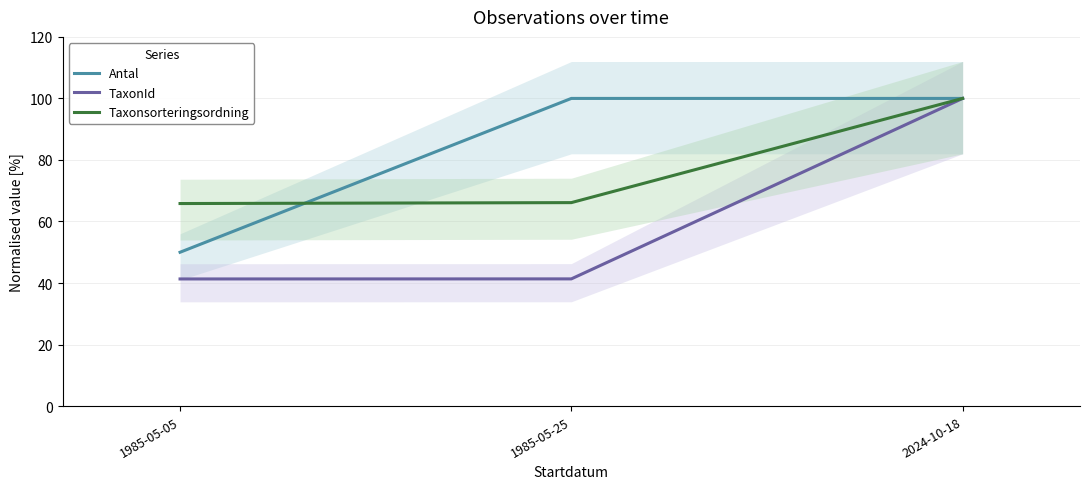

Reading left to right, what are all the values shown in this chart?

Antal: 50.0	100.0	100.0
TaxonId: 41.3	41.3	100.0
Taxonsorteringsordning: 65.8	66.1	100.0